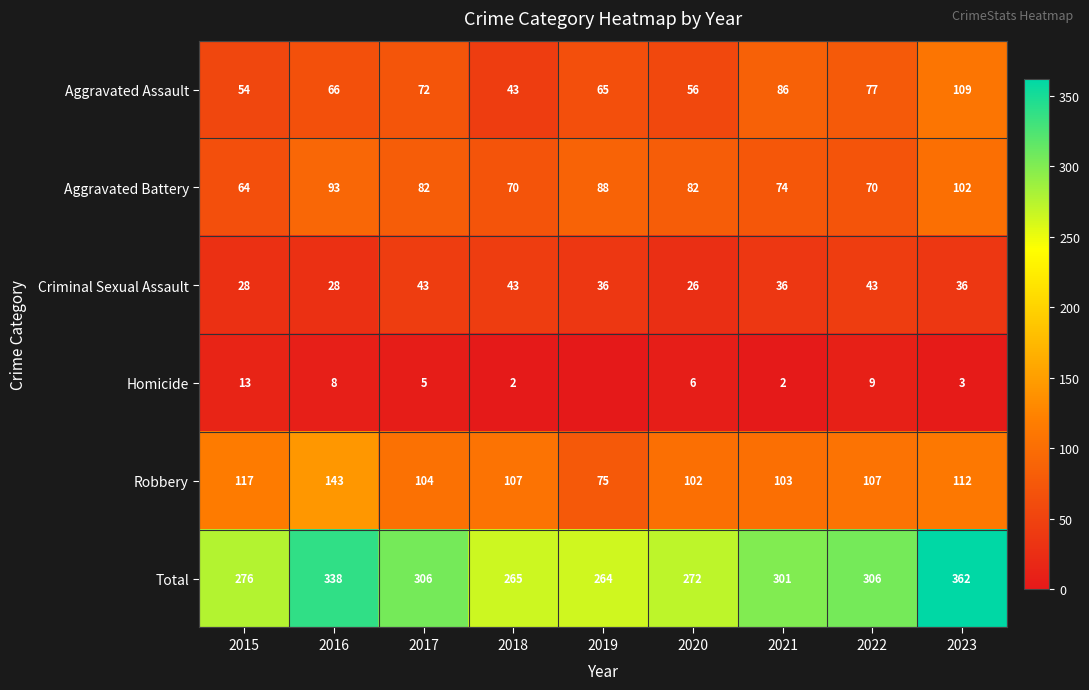

At how many categories does at least one series exceed 53?

9